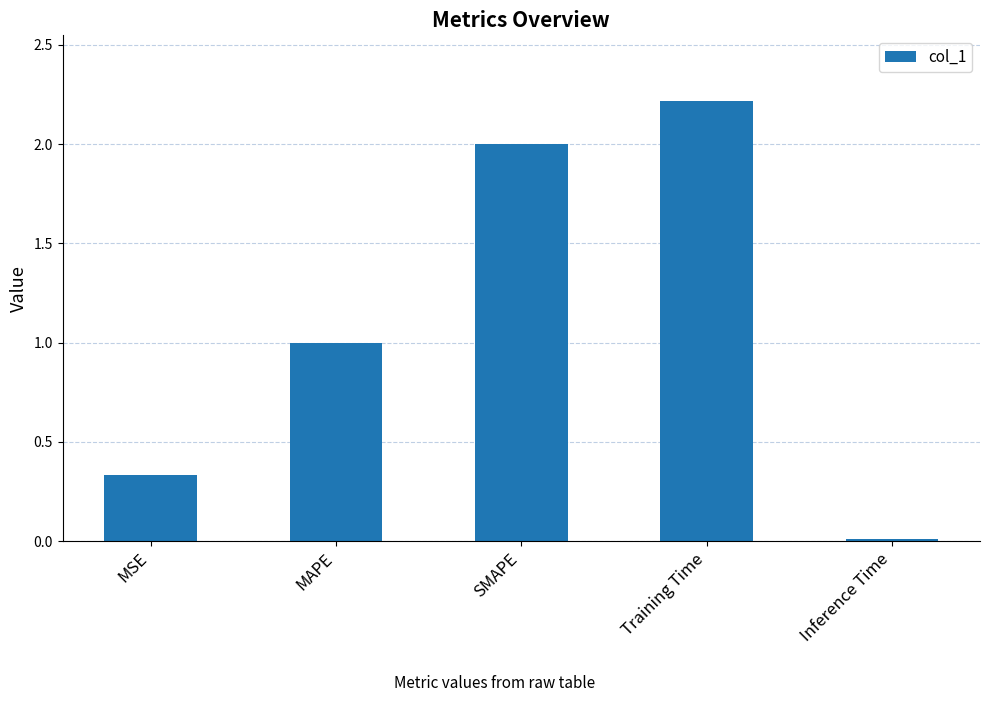

Read the value at Training Time.

2.2